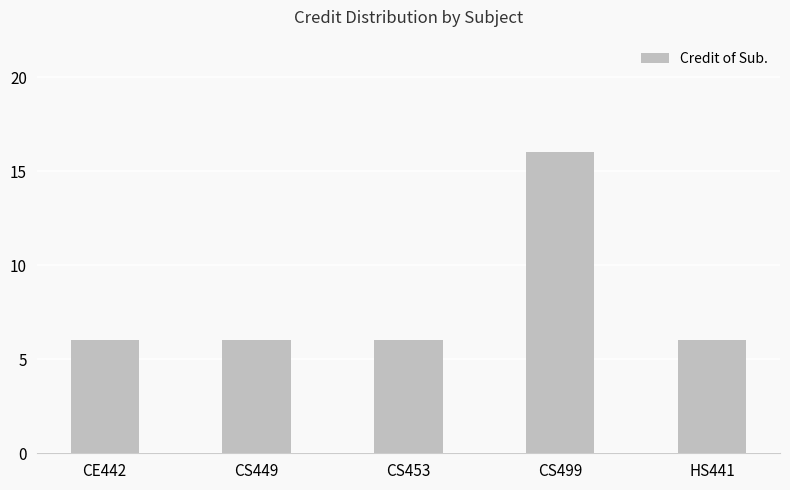

What is the maximum value shown in the chart?

16